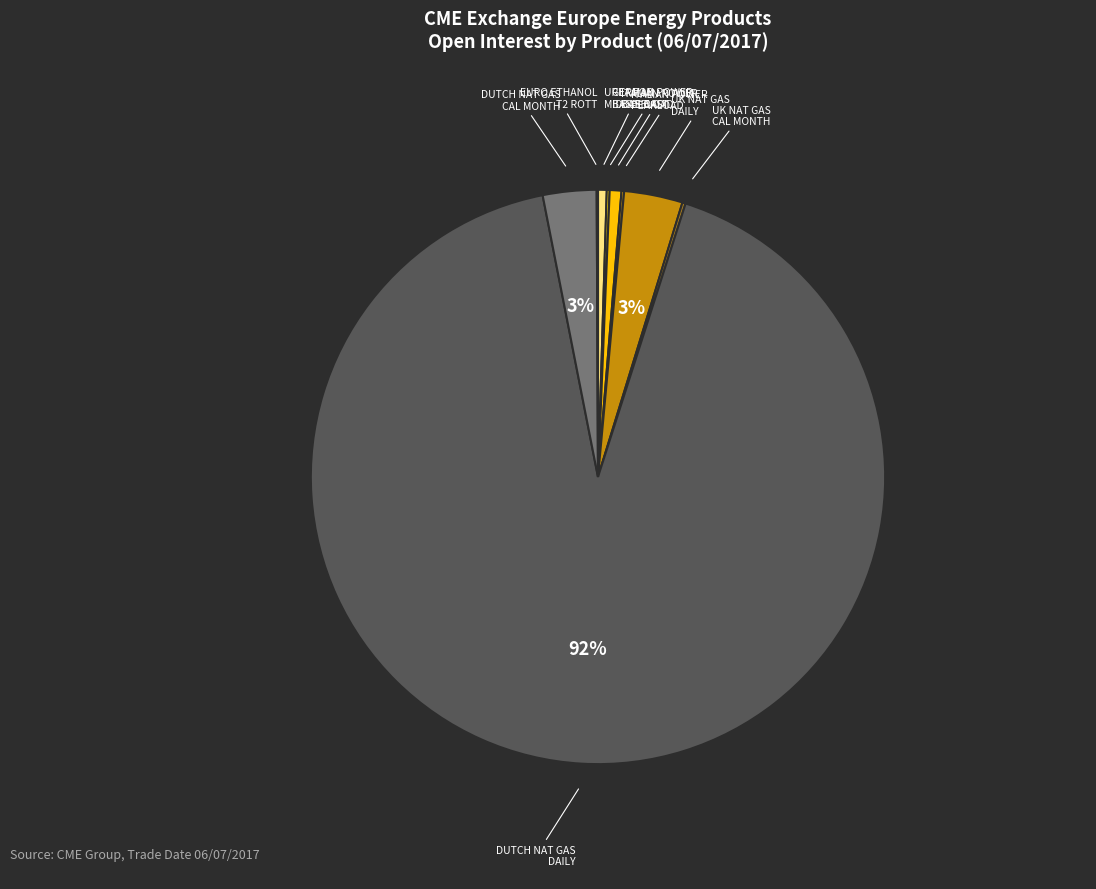

Is it true that ITALIAN POWER BASELOAD is 1% of the pie?

True